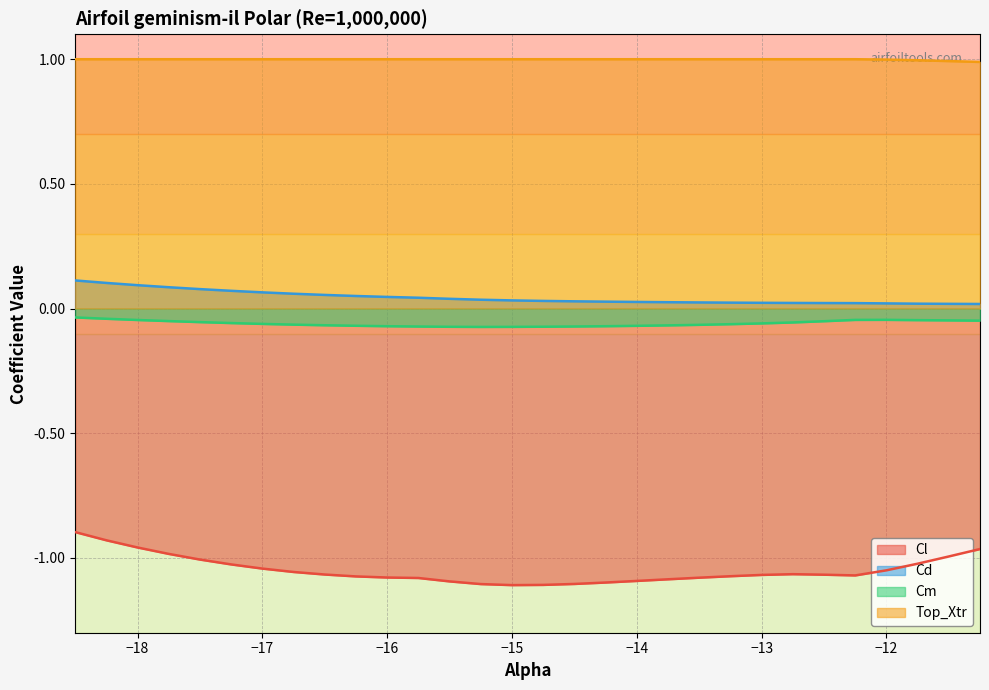

Which series has the largest range (max minus min)?

Cl